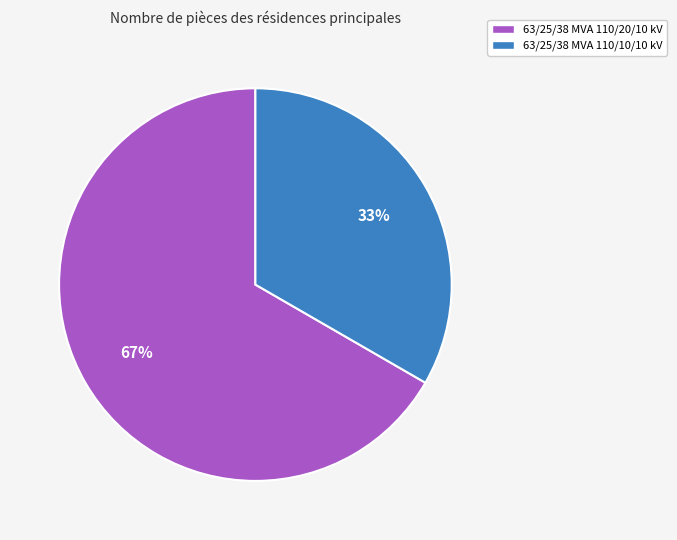

Is there a majority slice in this chart?

Yes